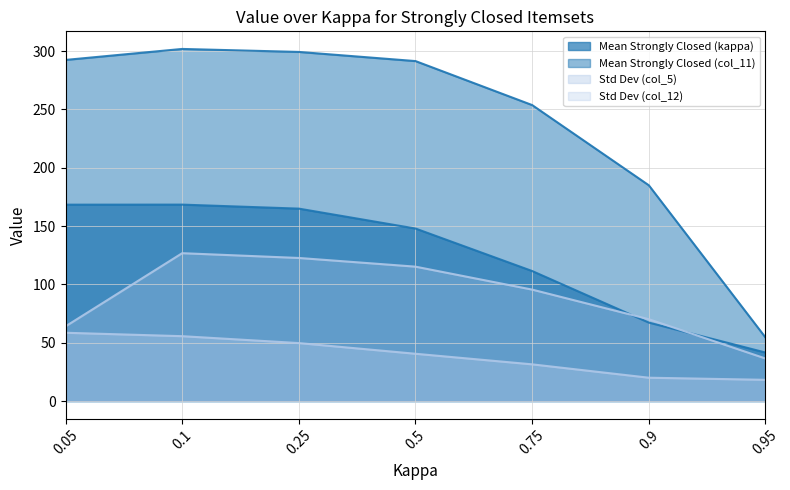

True or false: Std Dev (col_5) and Std Dev (col_12) cross at least once.

False